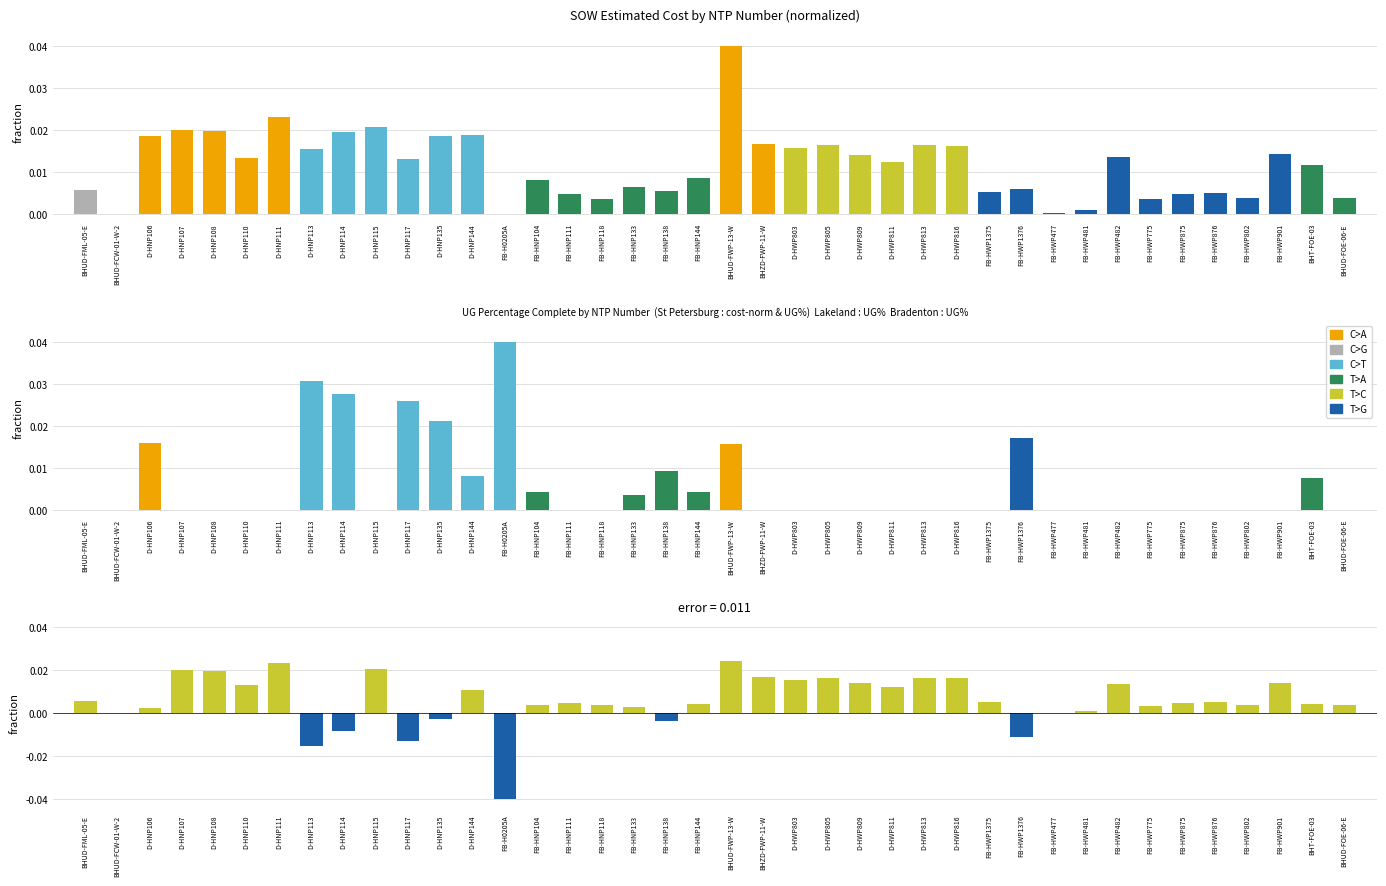

How many negative values are there?

7